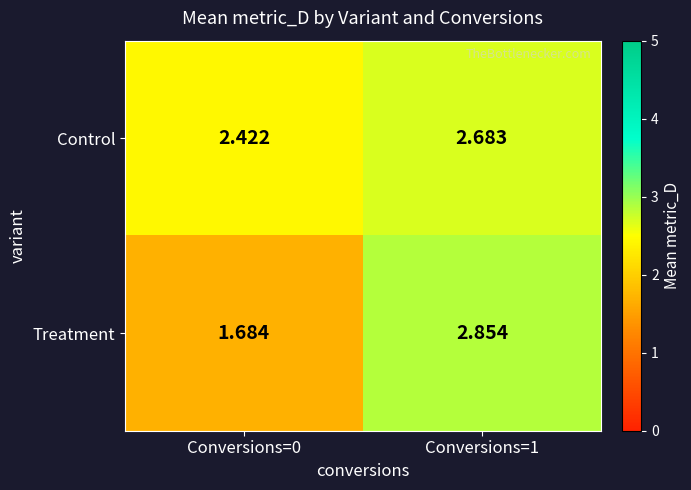

Which series changed the most between Conversions=0 and Conversions=1?

Treatment